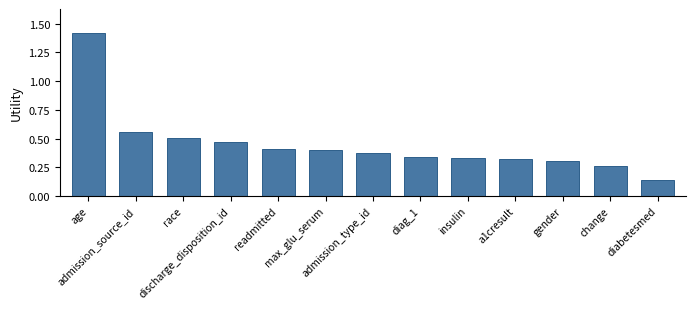

Is it true that the value at gender is 0.3?

True